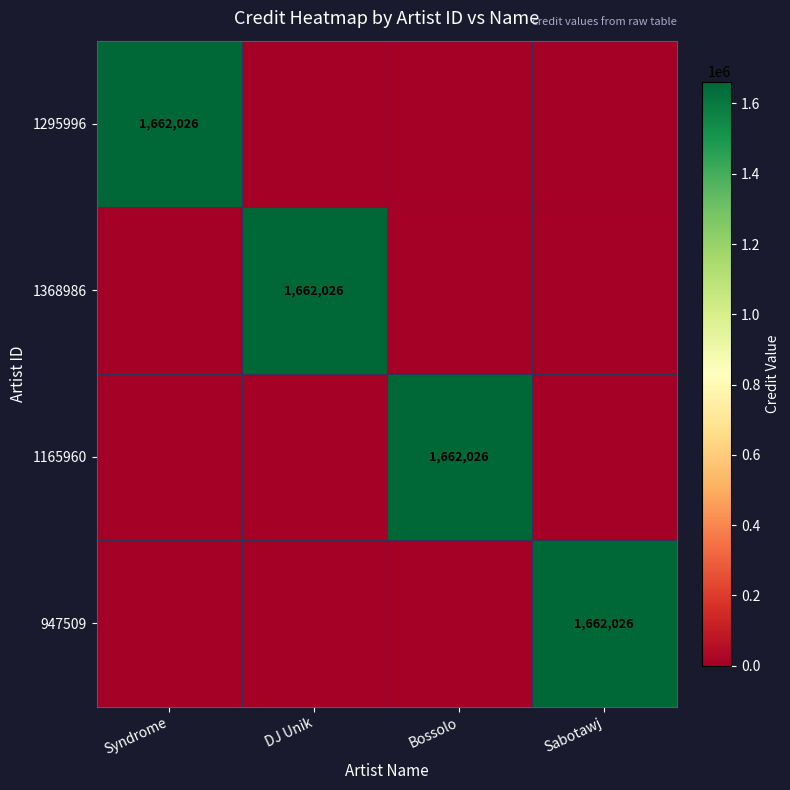

The 947509 series shows 2830351 at Sabotawj. True or false?

False